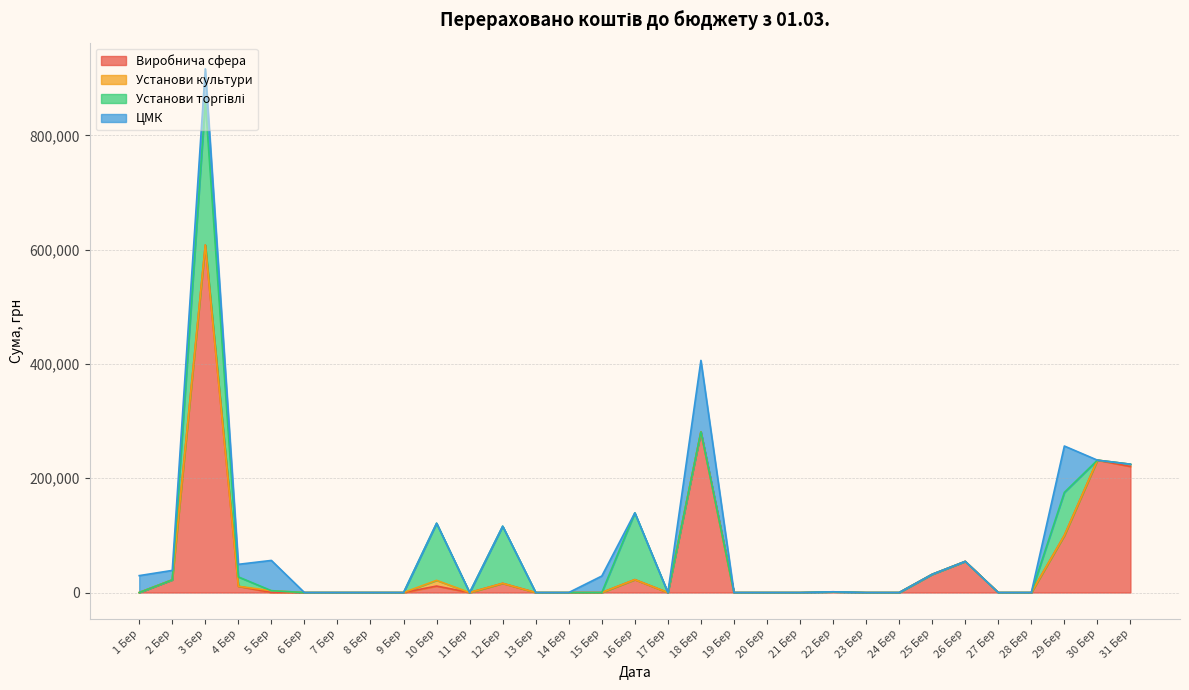

What is the label of the 2nd point from the right?

30 Бер